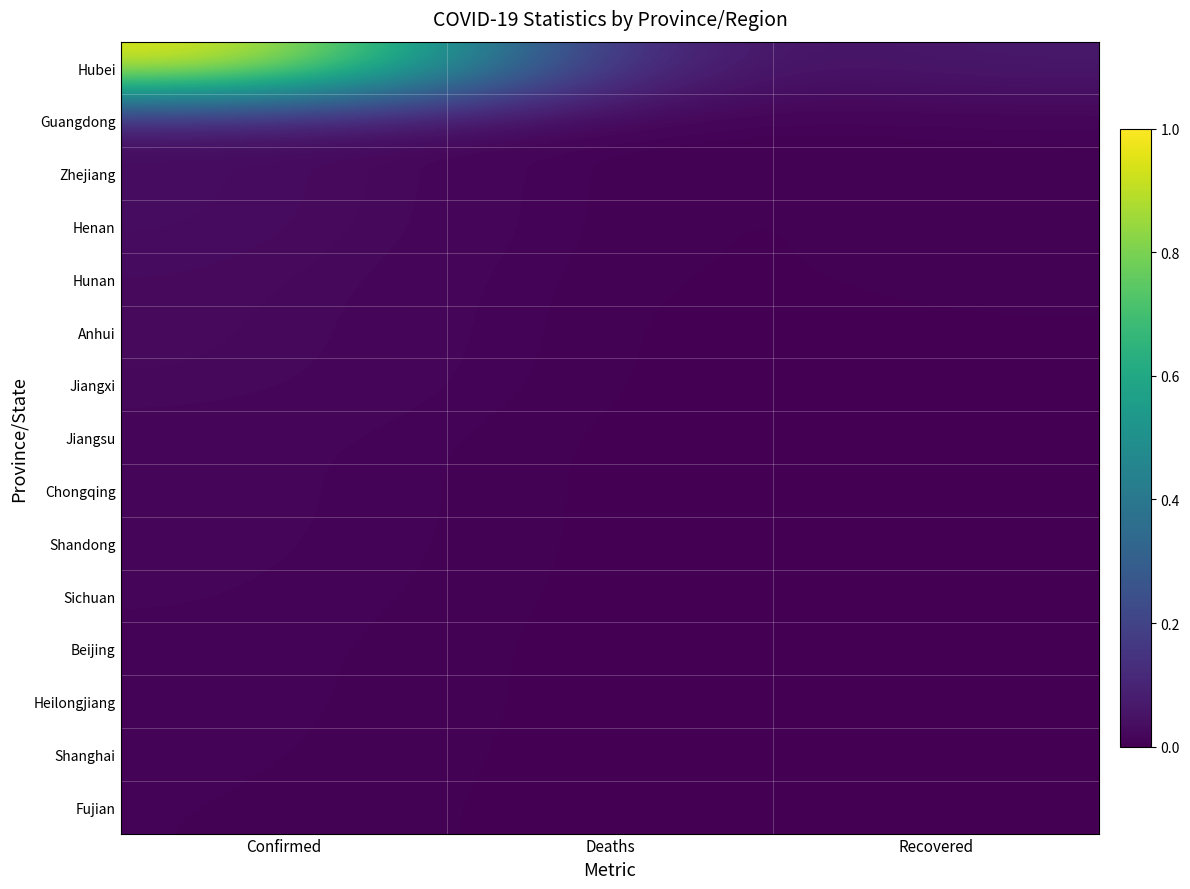

What is the maximum value shown in the chart?

1.0